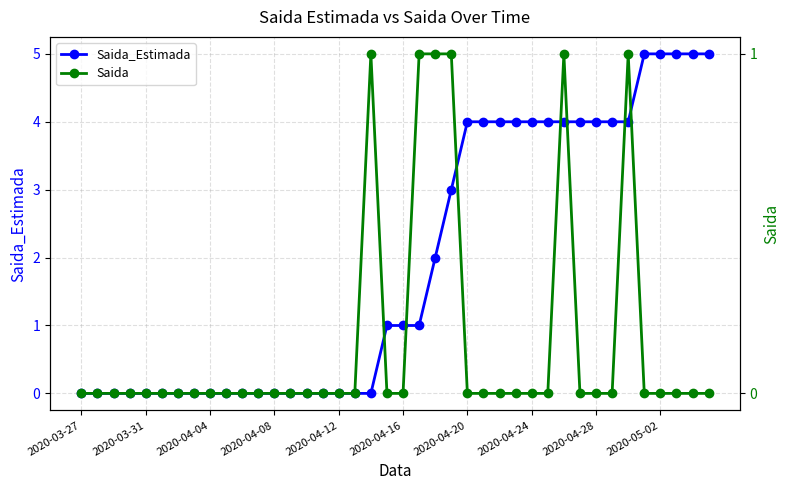

Rank the series by their average value, from lowest to highest.

Saida, Saida_Estimada